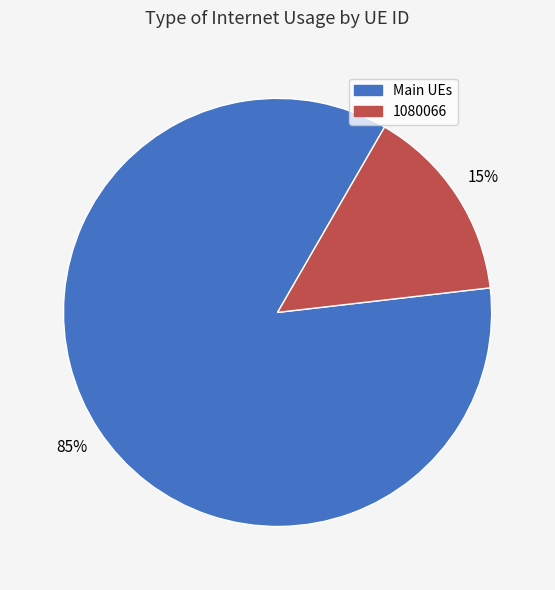

Is there a majority slice in this chart?

Yes